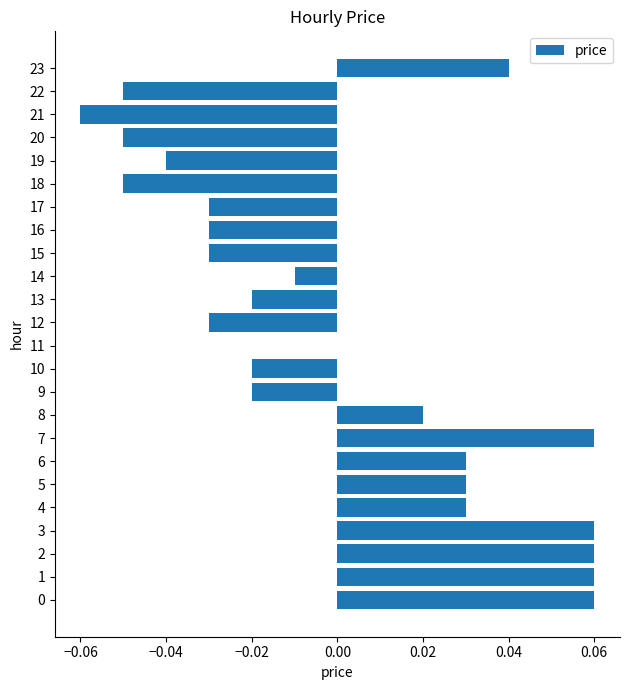

Between 10 and 12, which is larger?

10